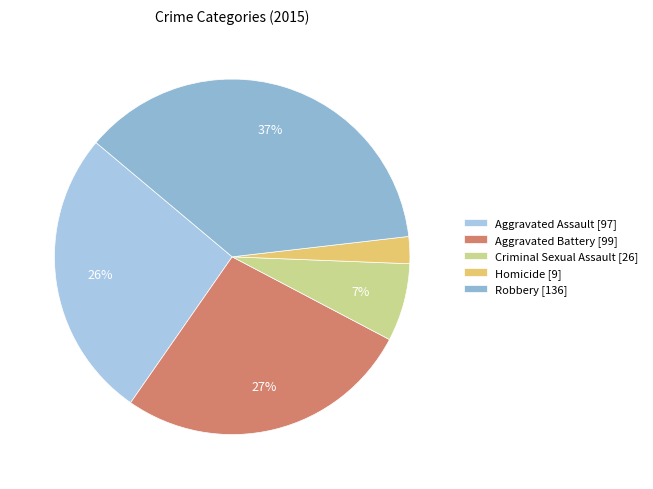

Does any single category account for the majority?

No